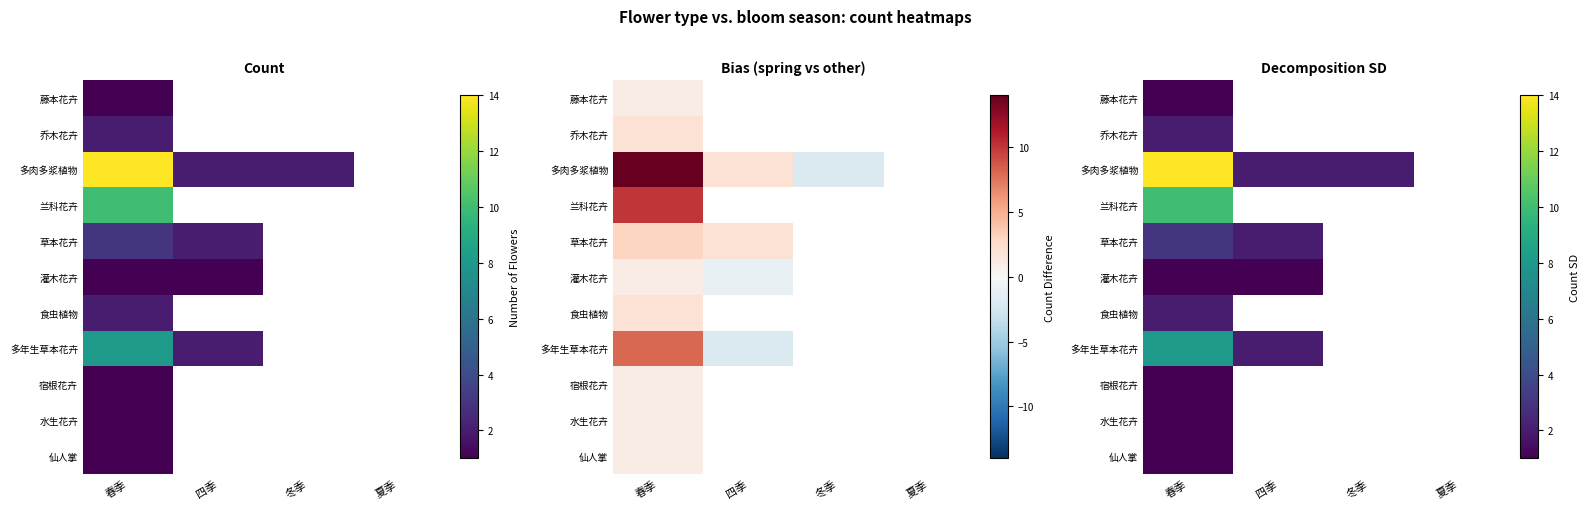

What is the highest value of the 灌木花卉 series?

1.0